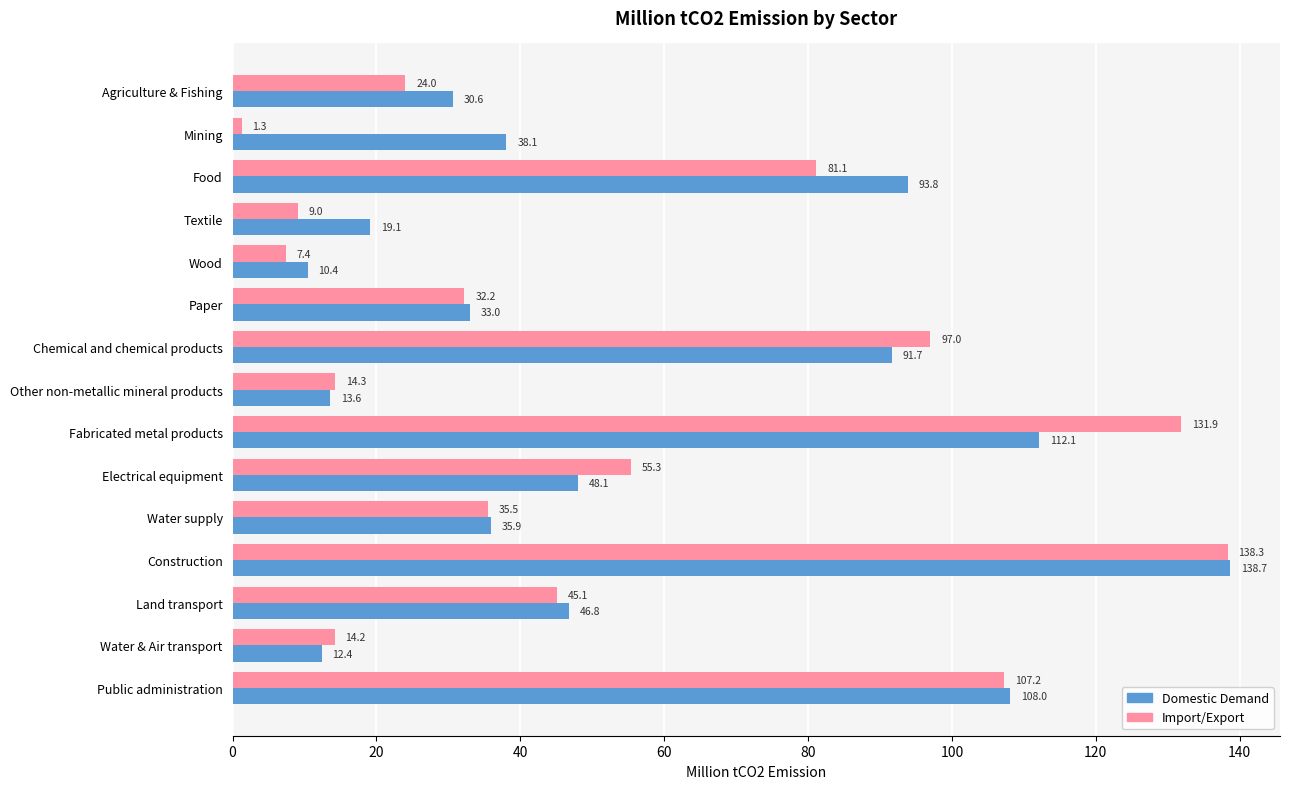

How many data points in Domestic Demand are above 38?

8